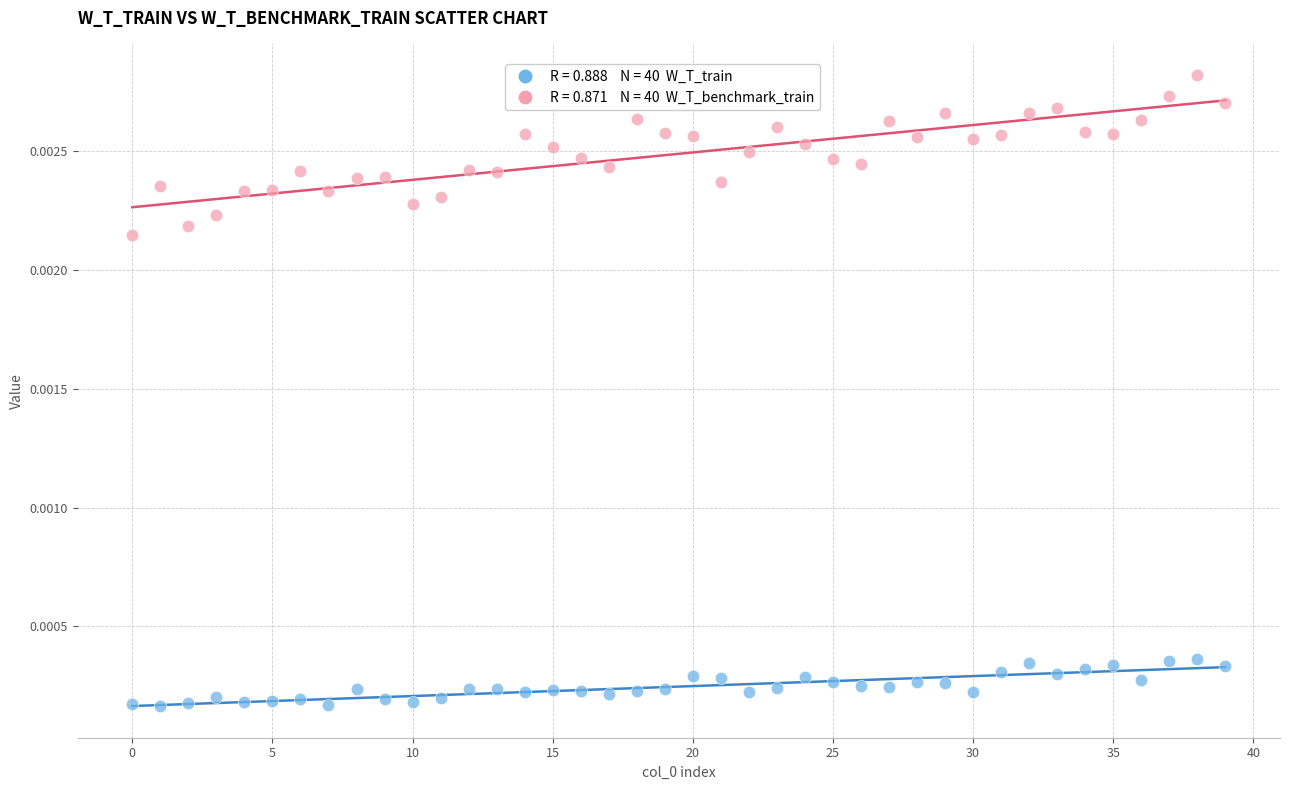

How many points are shown in the scatter plot?

80